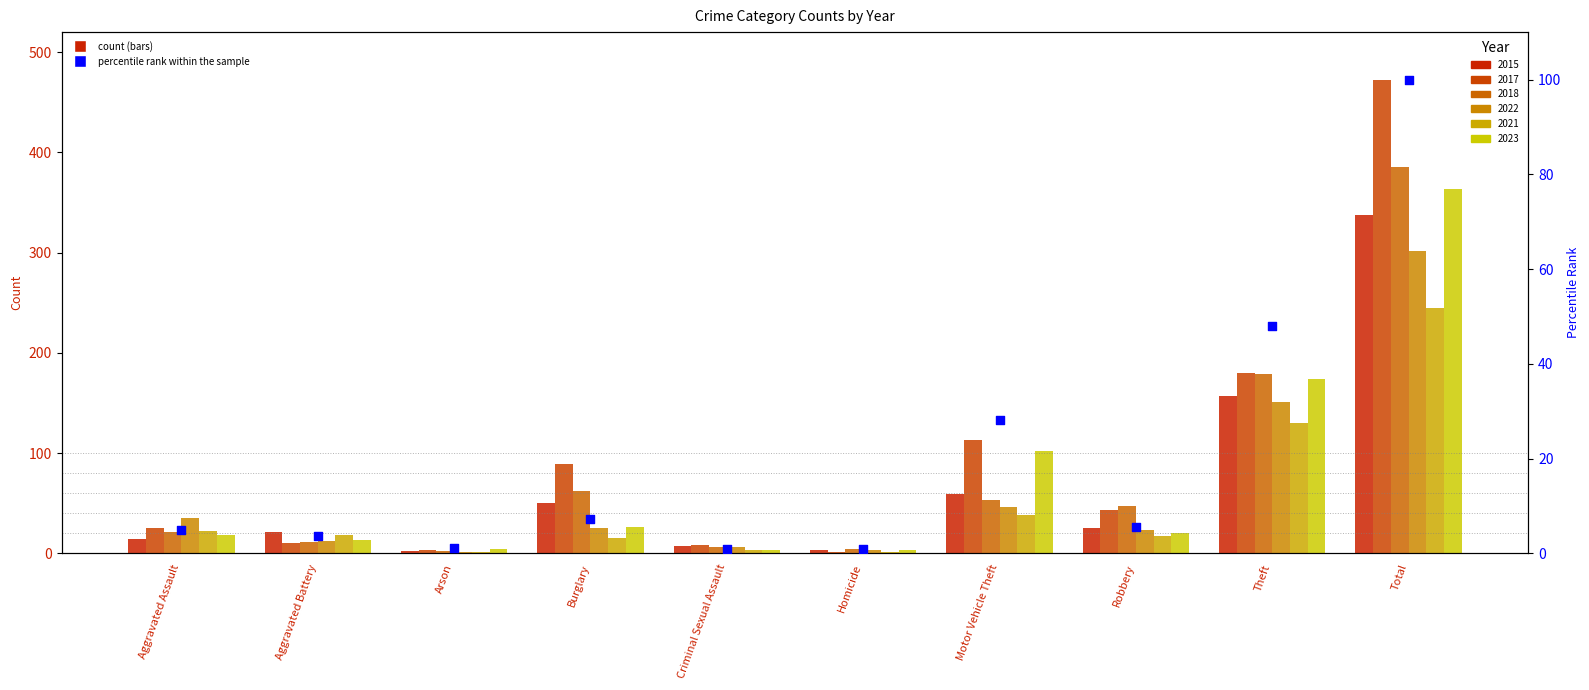

Approximately how many times larger is the value at Aggravated Assault compared to Arson?

4.5